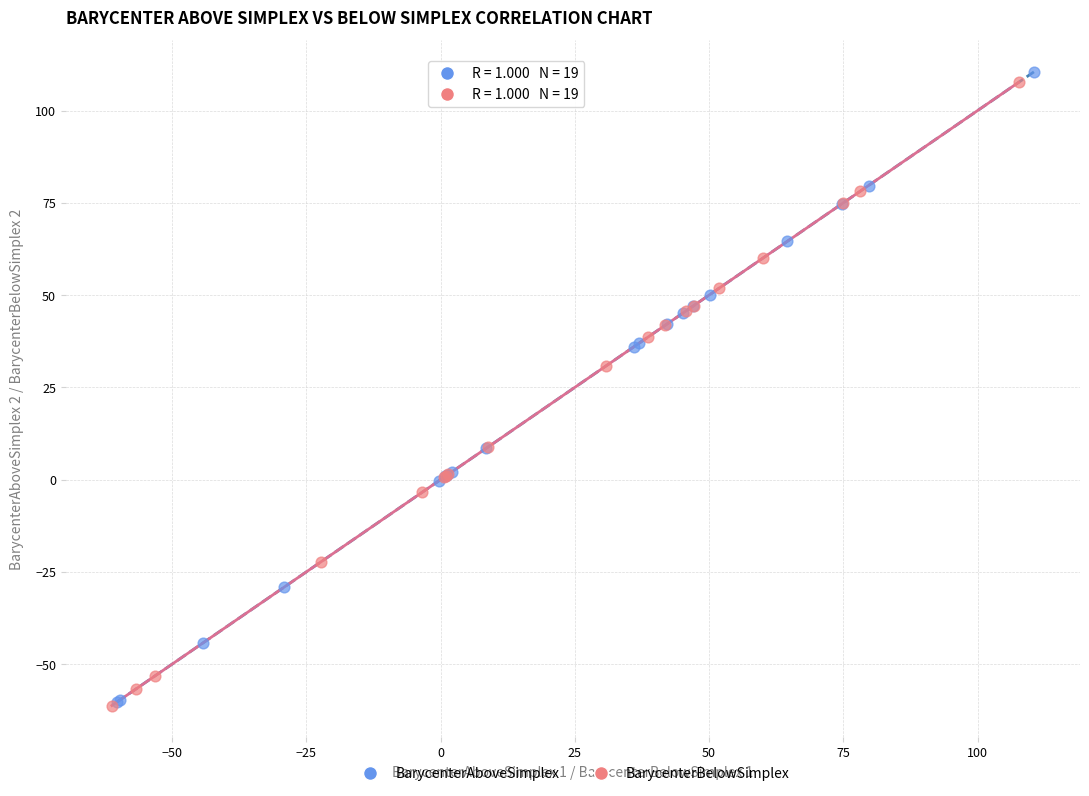

Which series has the largest Y range (max minus min)?

BarycenterAboveSimplex